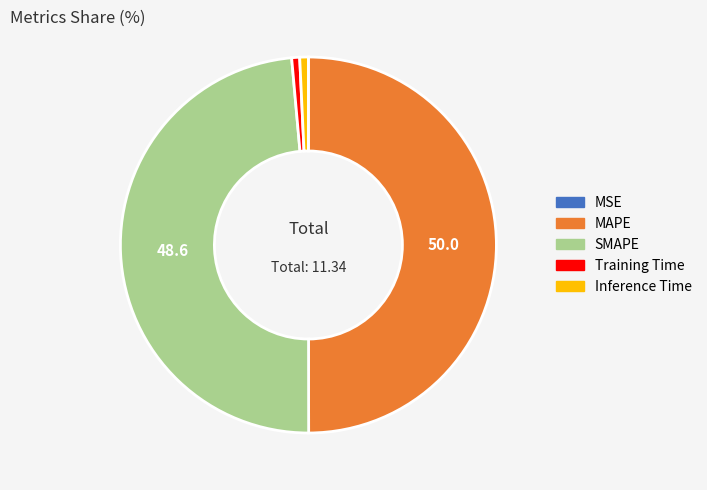

Which slice is the largest?

MAPE